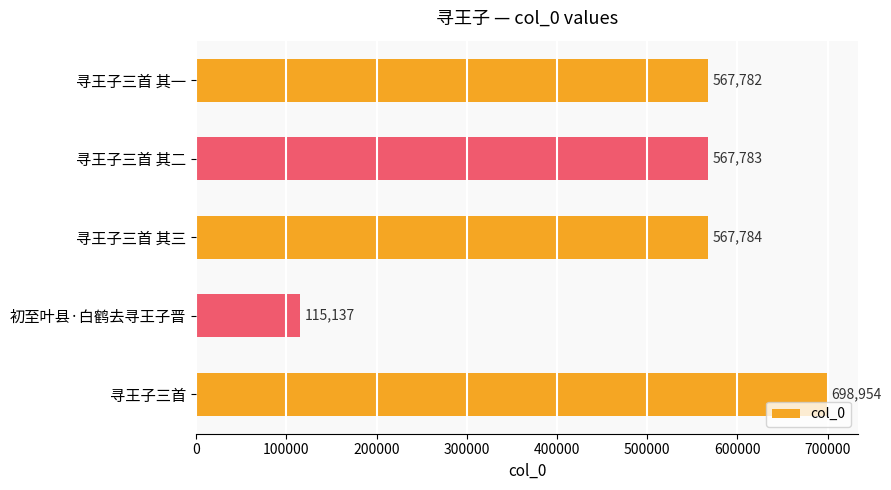

Rank the categories by value from lowest to highest.

初至叶县·白鹤去寻王子晋, 寻王子三首 其一, 寻王子三首 其二, 寻王子三首 其三, 寻王子三首